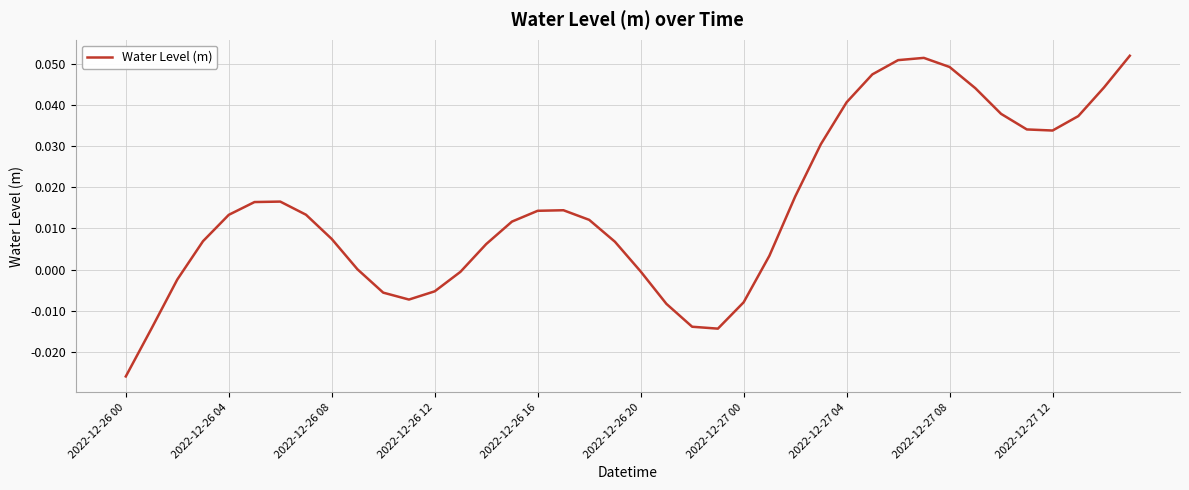

At which category does the chart reach its peak across all series?

39